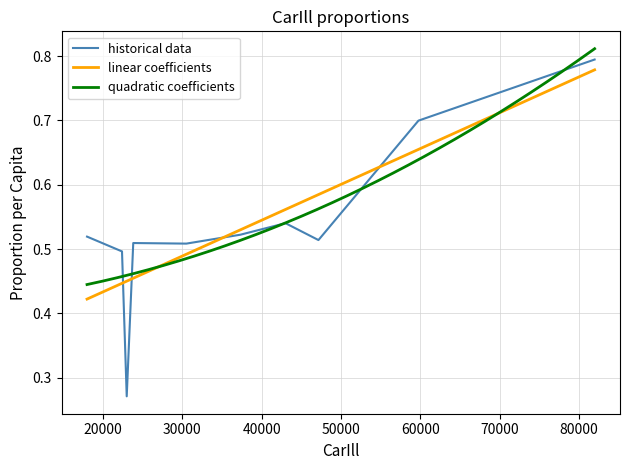

How many categories are shown in the chart?

10